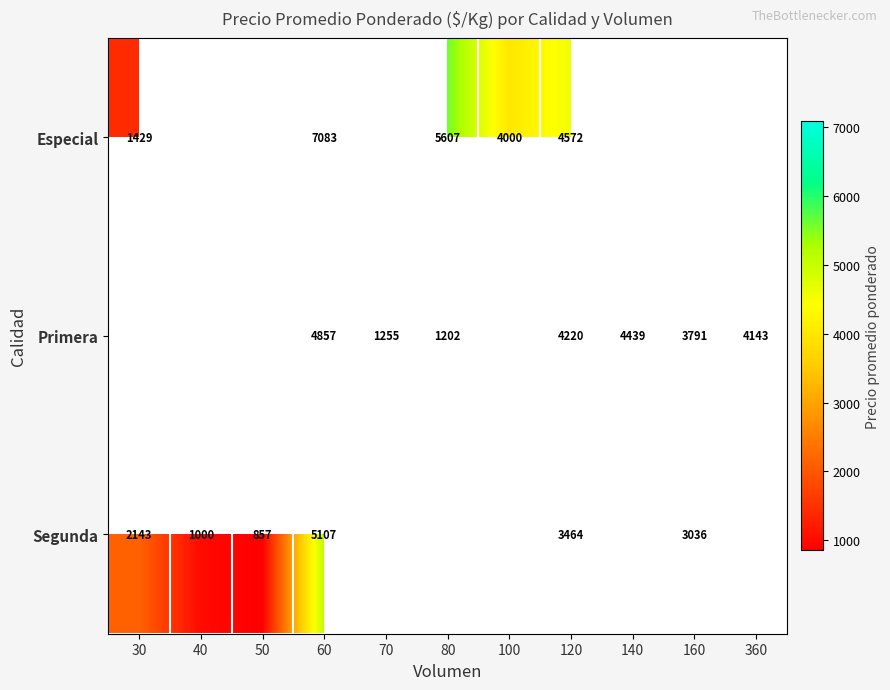

How many series are shown in this chart?

3